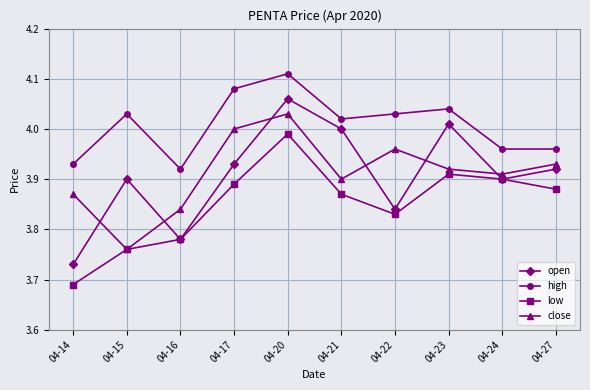

Is the value of open at 04-16 greater than the value of low at 04-22?

No